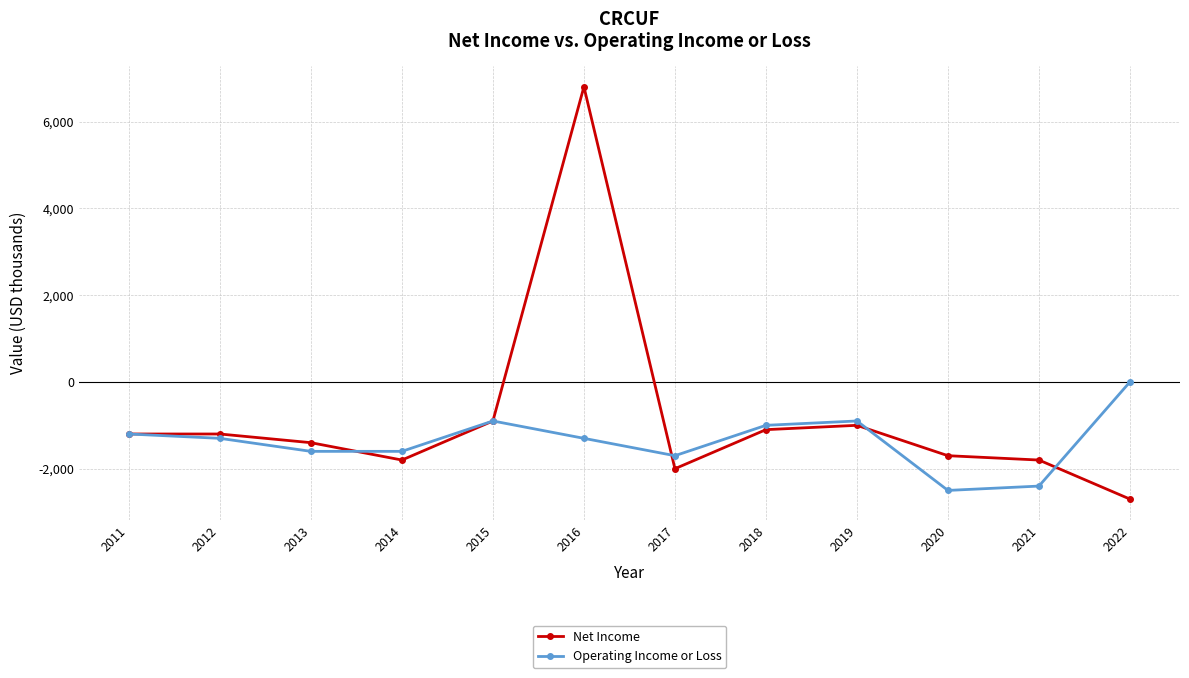

True or false: Operating Income or Loss has more than 1 interior local peaks.

True